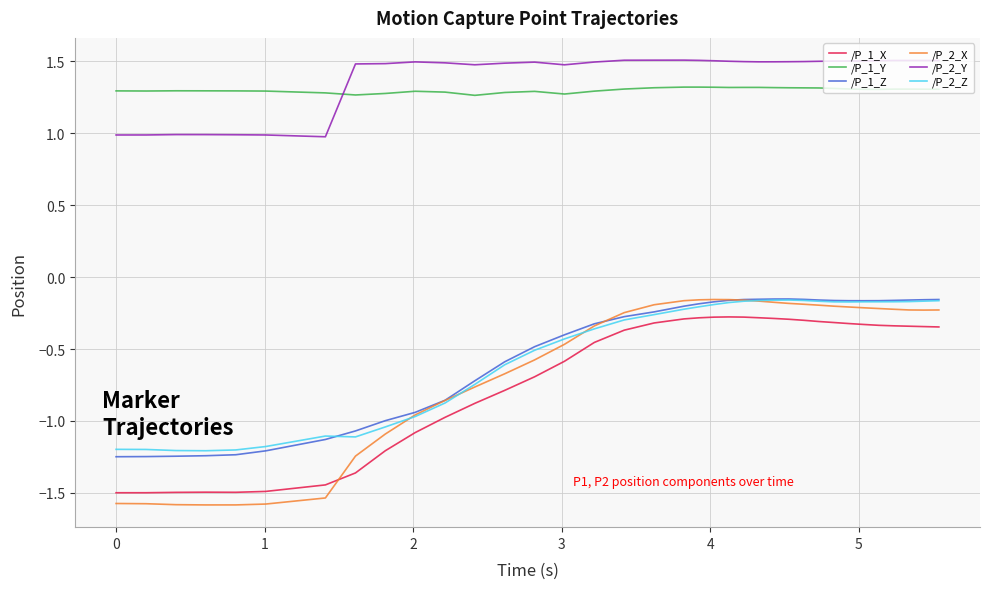

True or false: /P_2_X and /P_2_Y cross at least once.

False